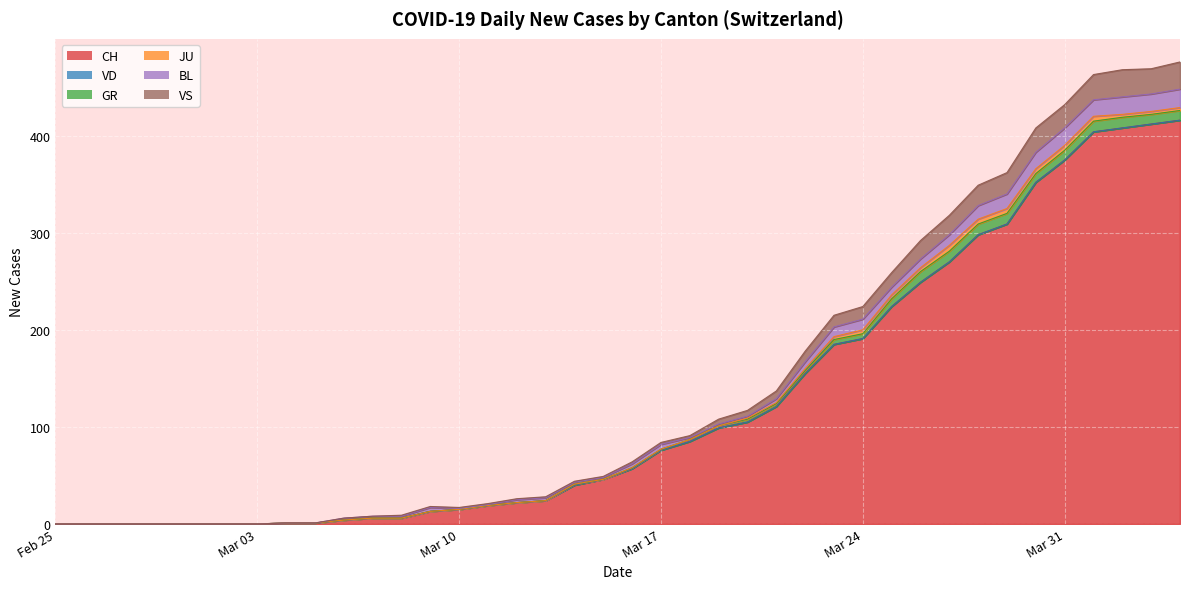

What are all the series names shown in the legend?

CH, VD, GR, JU, BL, VS